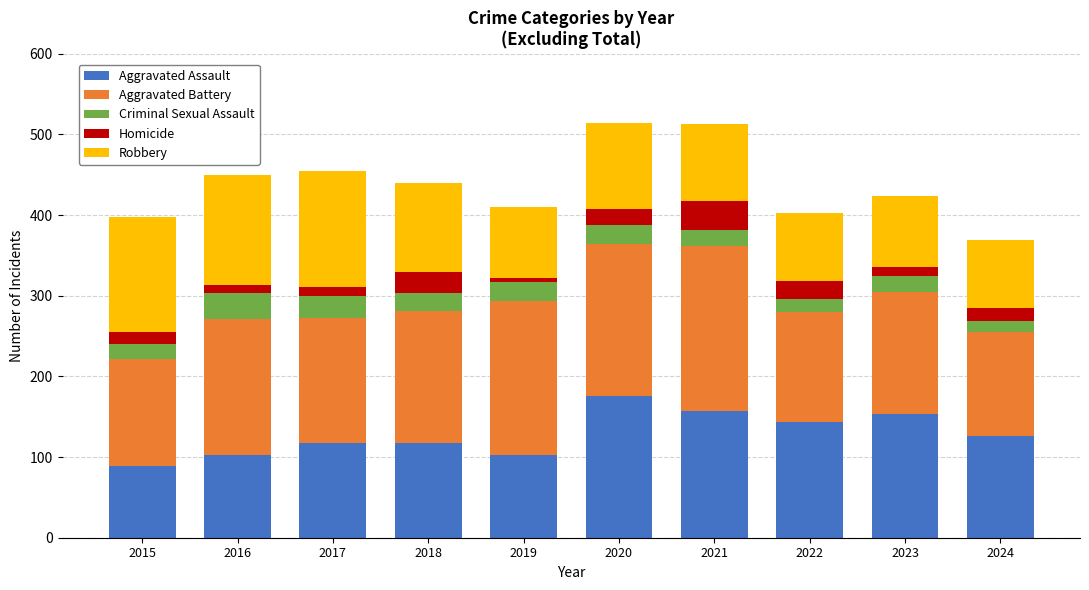

What is the total value across all series at 2023?

424